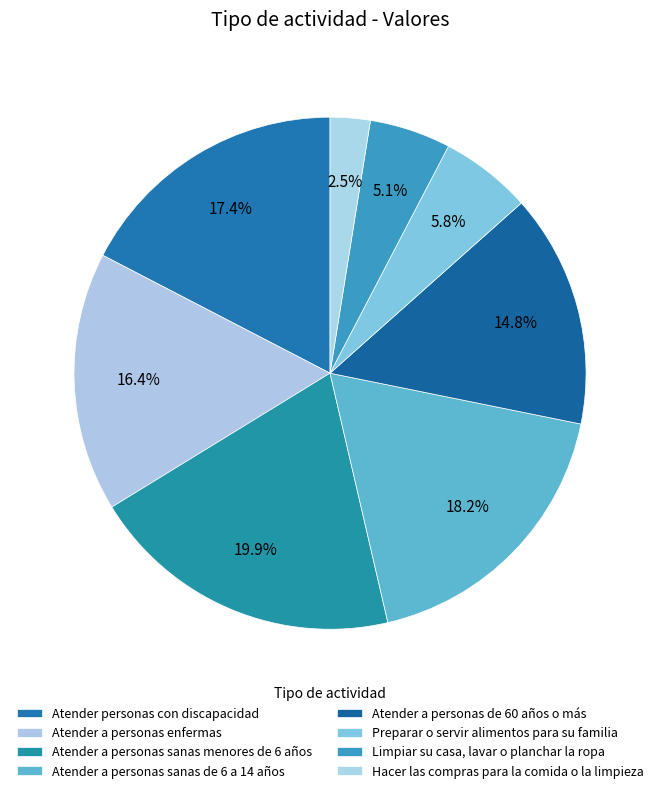

Combined, what portion of the pie is Preparar o servir alimentos para su familia and Hacer las compras para la comida o la limpieza?

8.3%